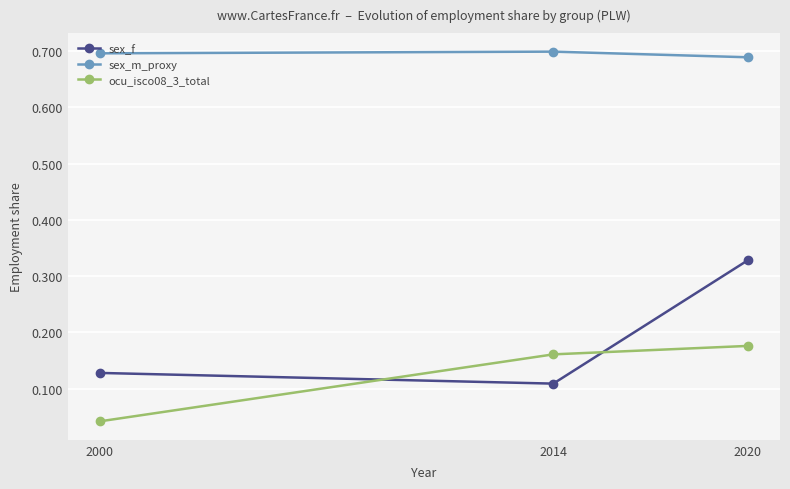

At 2014, list the series in order from largest to smallest.

sex_m_proxy, ocu_isco08_3_total, sex_f